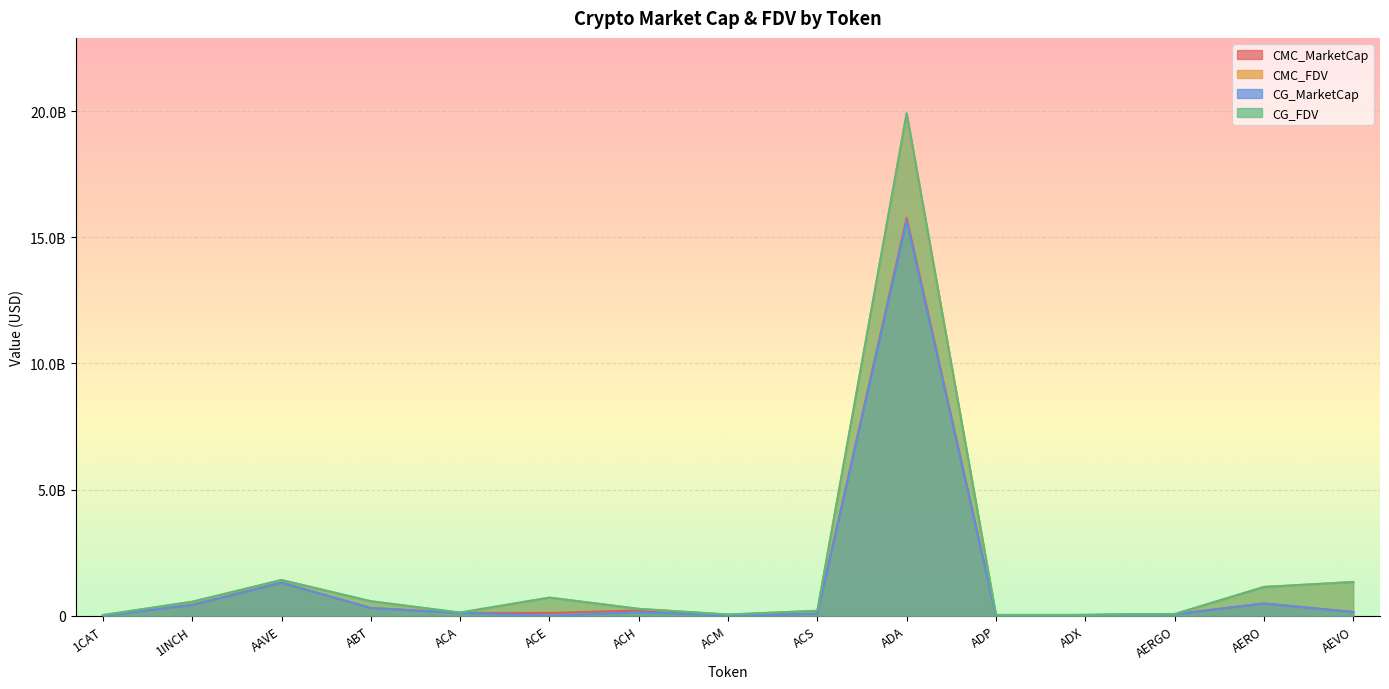

How many interior local valleys does the CG_FDV series have?

3